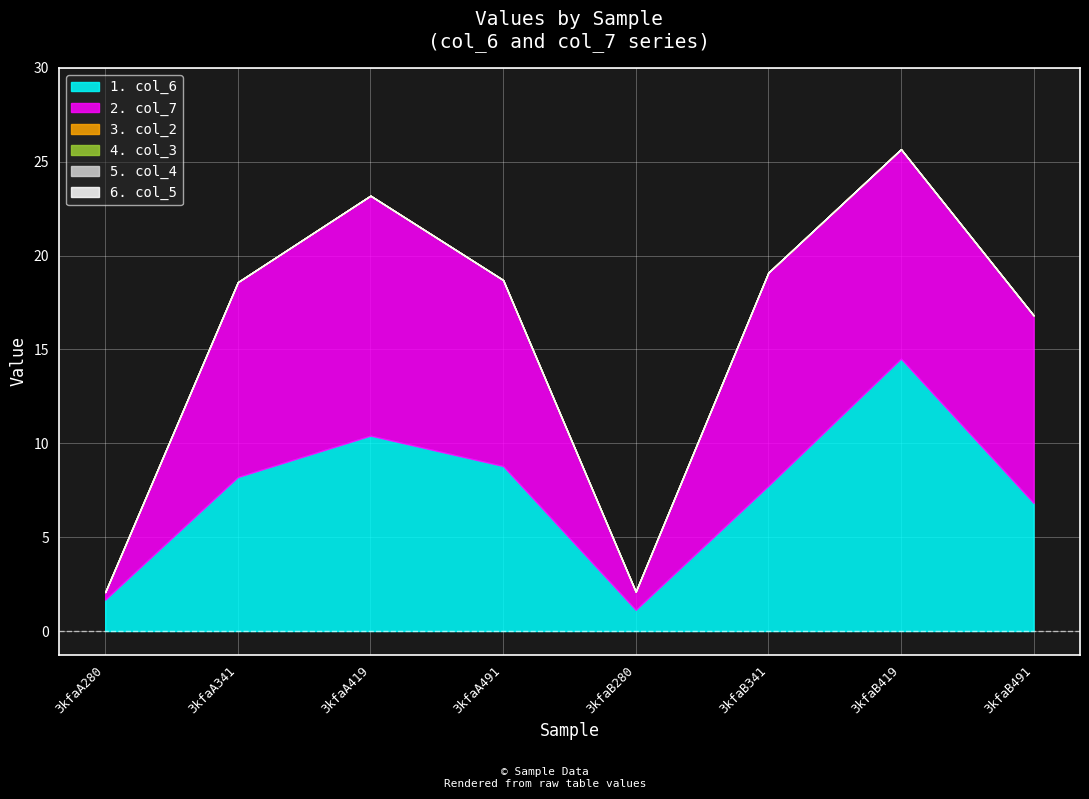

At which category is the sum across all series the highest?

3kfaB419